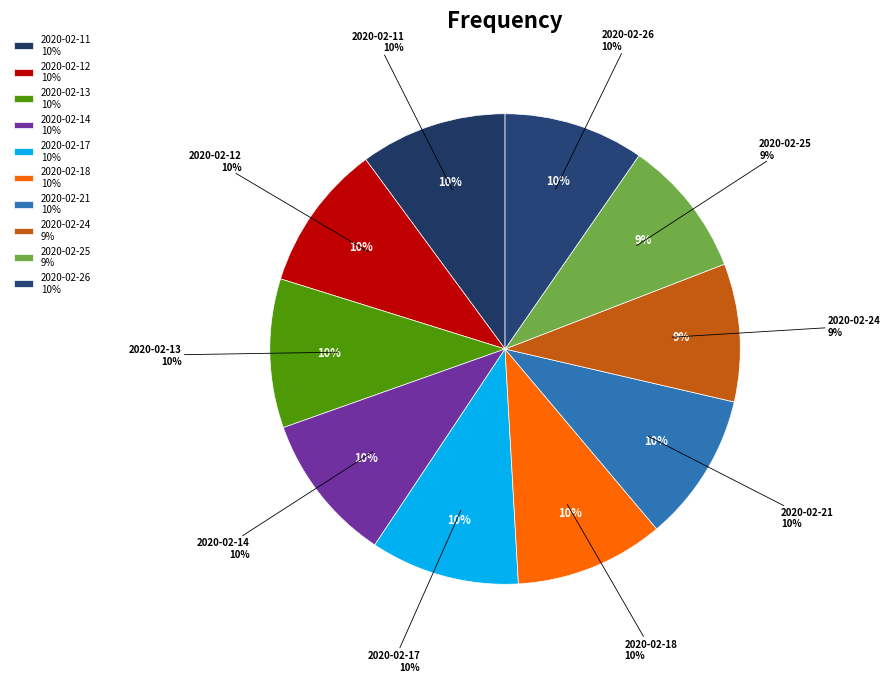

To the nearest percent, what is the average slice percentage?

10%